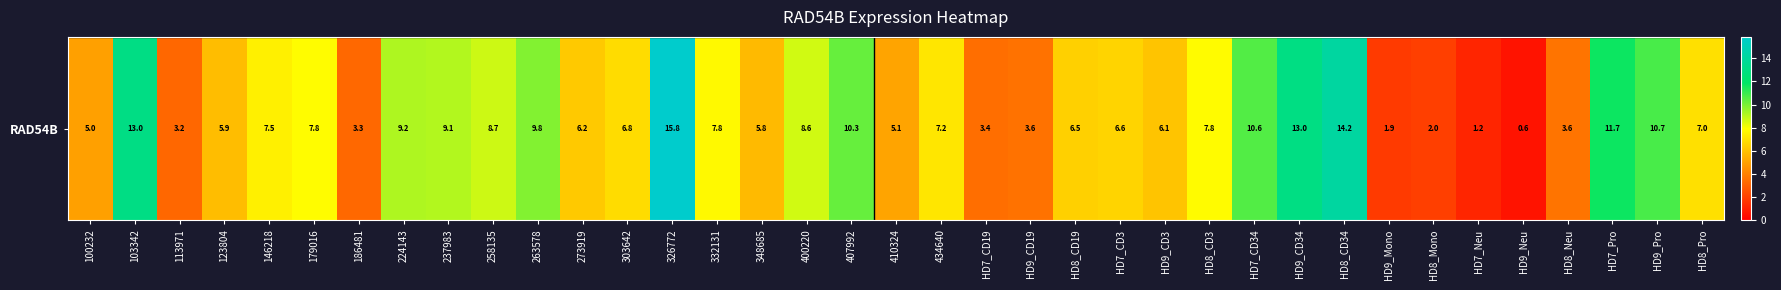

What value does the data have at HD7_CD34?

10.6